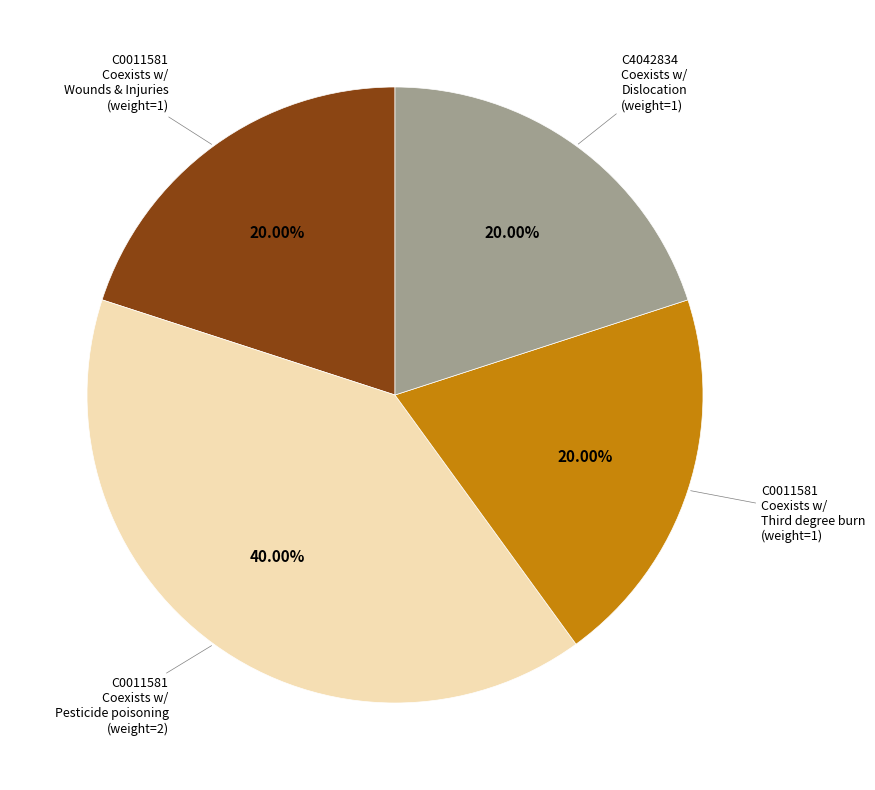

To the nearest percent, what is the average slice percentage?

25%